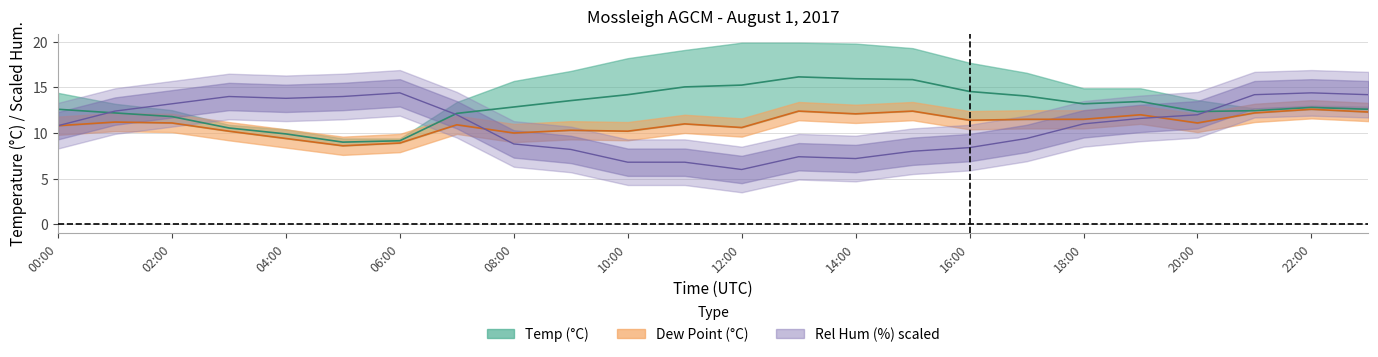

What is the value of the Rel Hum (%) point at the 12th from the left?

6.8